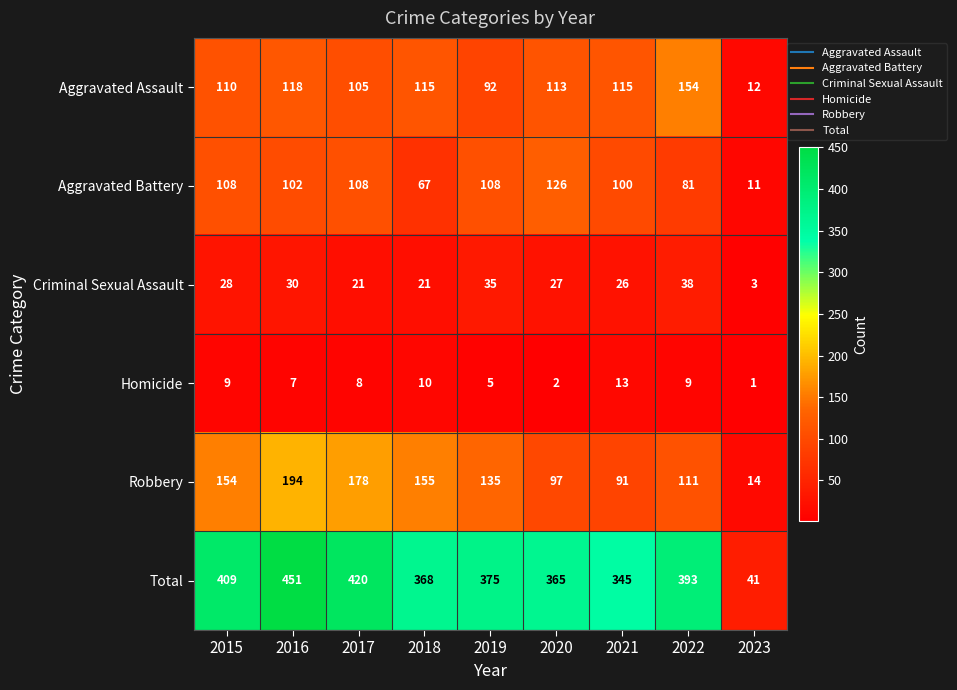

What is the total value across all series at 2020?

730